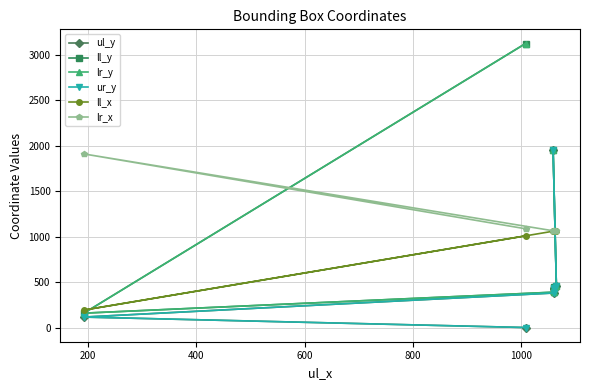

What is the sum of the ur_y values at 200 and 400?

495